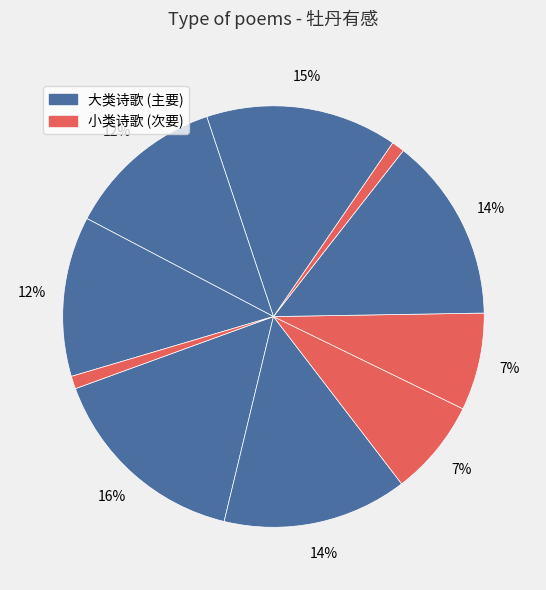

Count the number of slices in the pie.

10